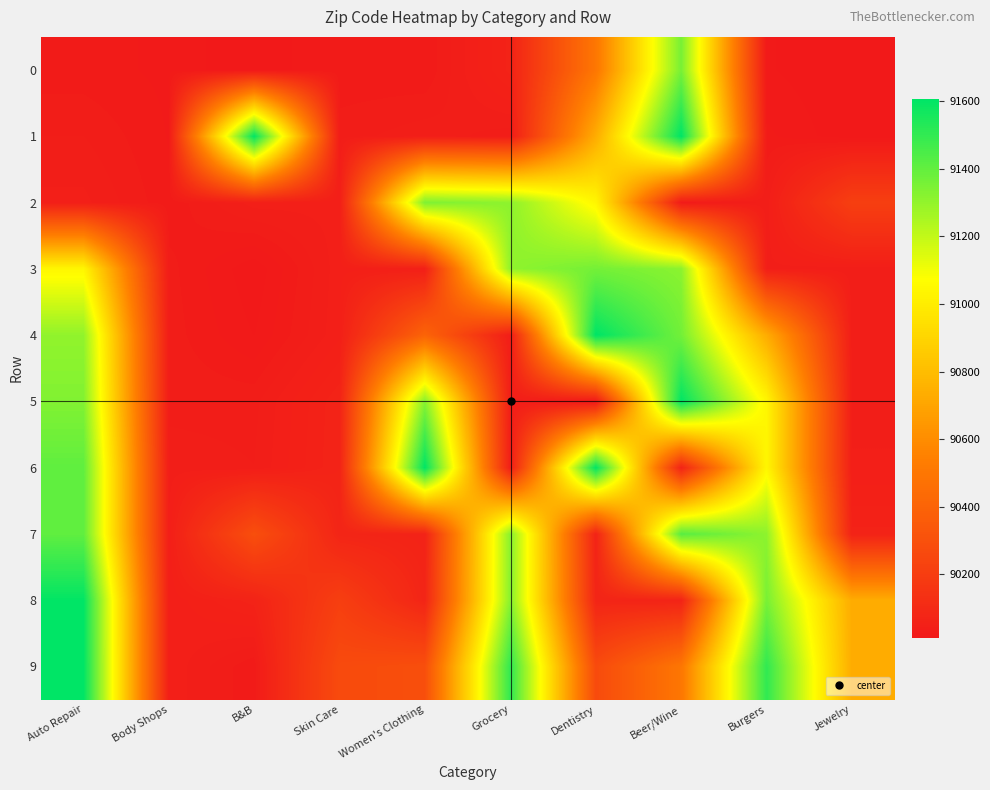

Which series changed the most between Burgers and Jewelry?

7